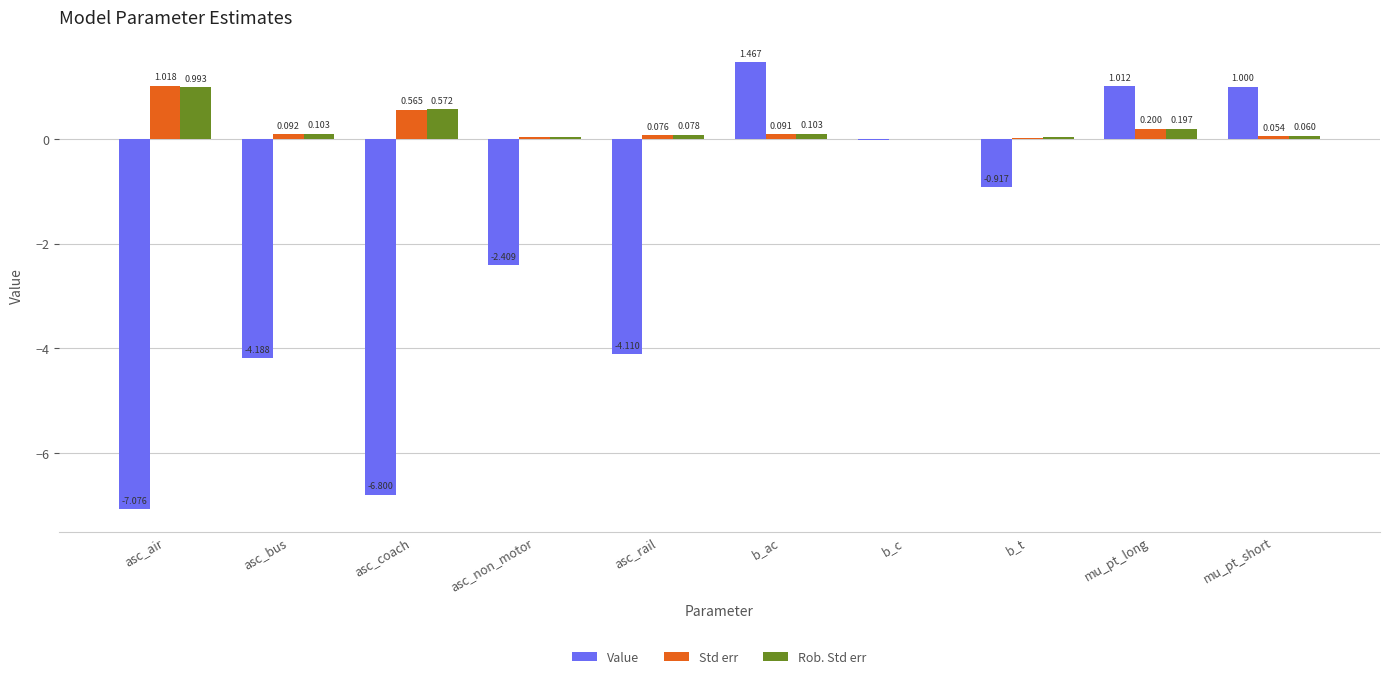

How many series are shown in this chart?

3